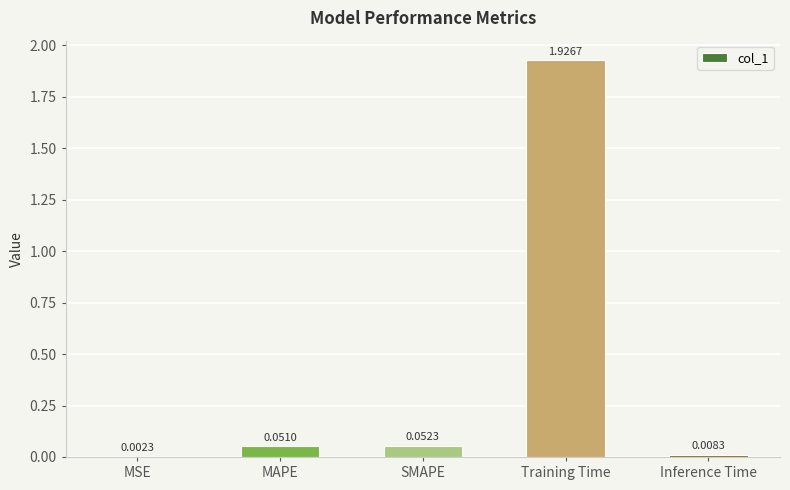

Which label corresponds to the largest value in the chart?

Training Time